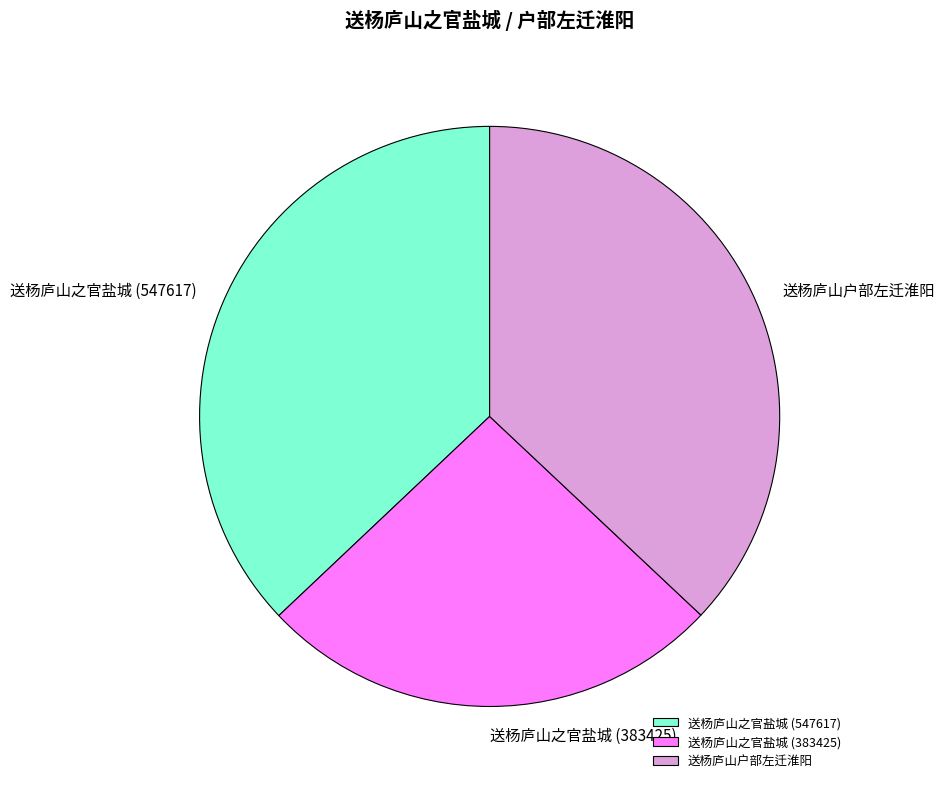

True or false: 送杨庐山之官盐城 (383425) accounts for 26% of the total.

True